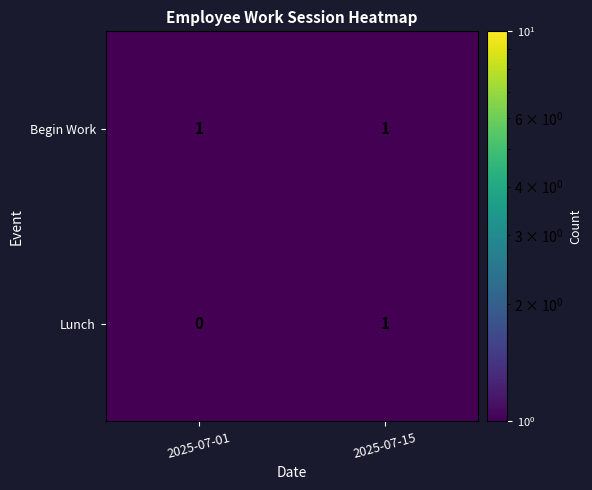

How many distinct data groups are displayed?

2